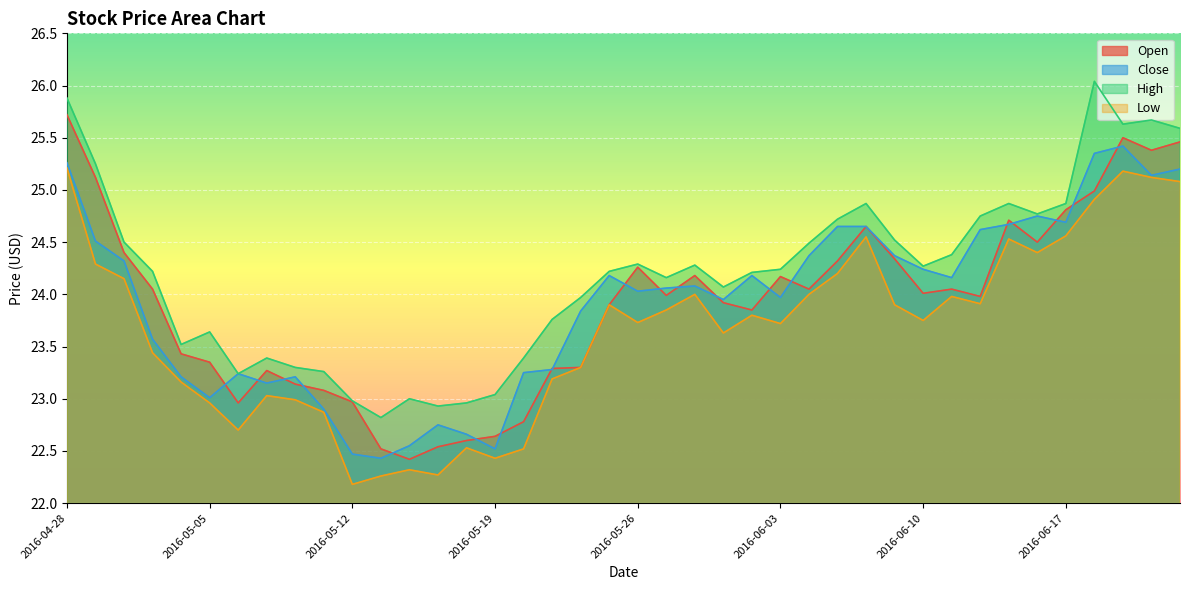

How many lines are shown in the chart?

4